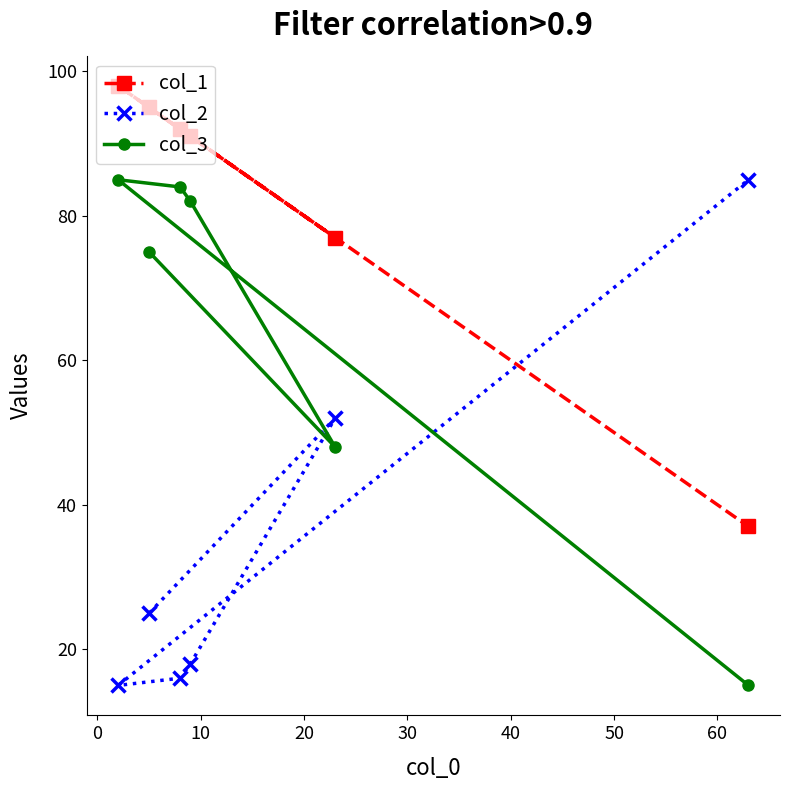

What is the smallest value displayed?

15